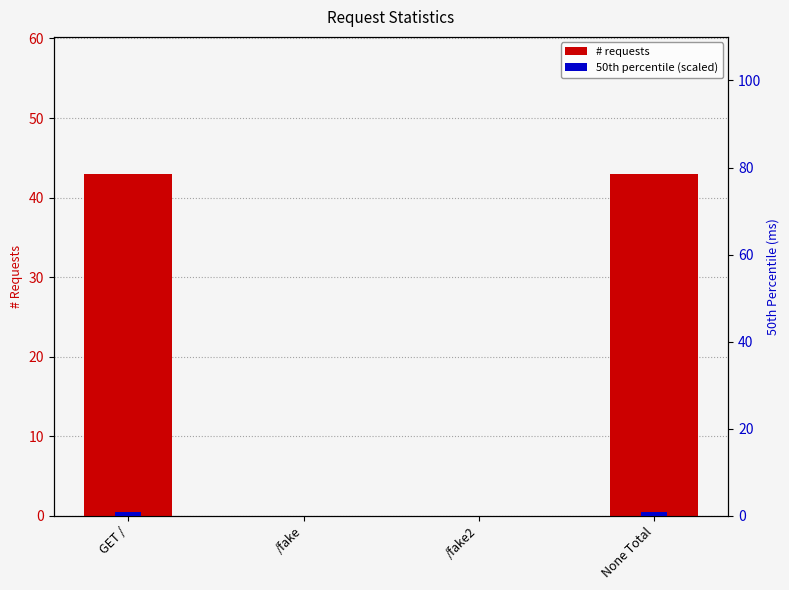

Reading right to left, list all the values displayed in this chart.

# requests: None Total=43.0	/fake2=0.0	/fake=0.0	GET /=43.0
50th percentile (scaled): None Total=0.8	/fake2=0.0	/fake=0.0	GET /=0.8